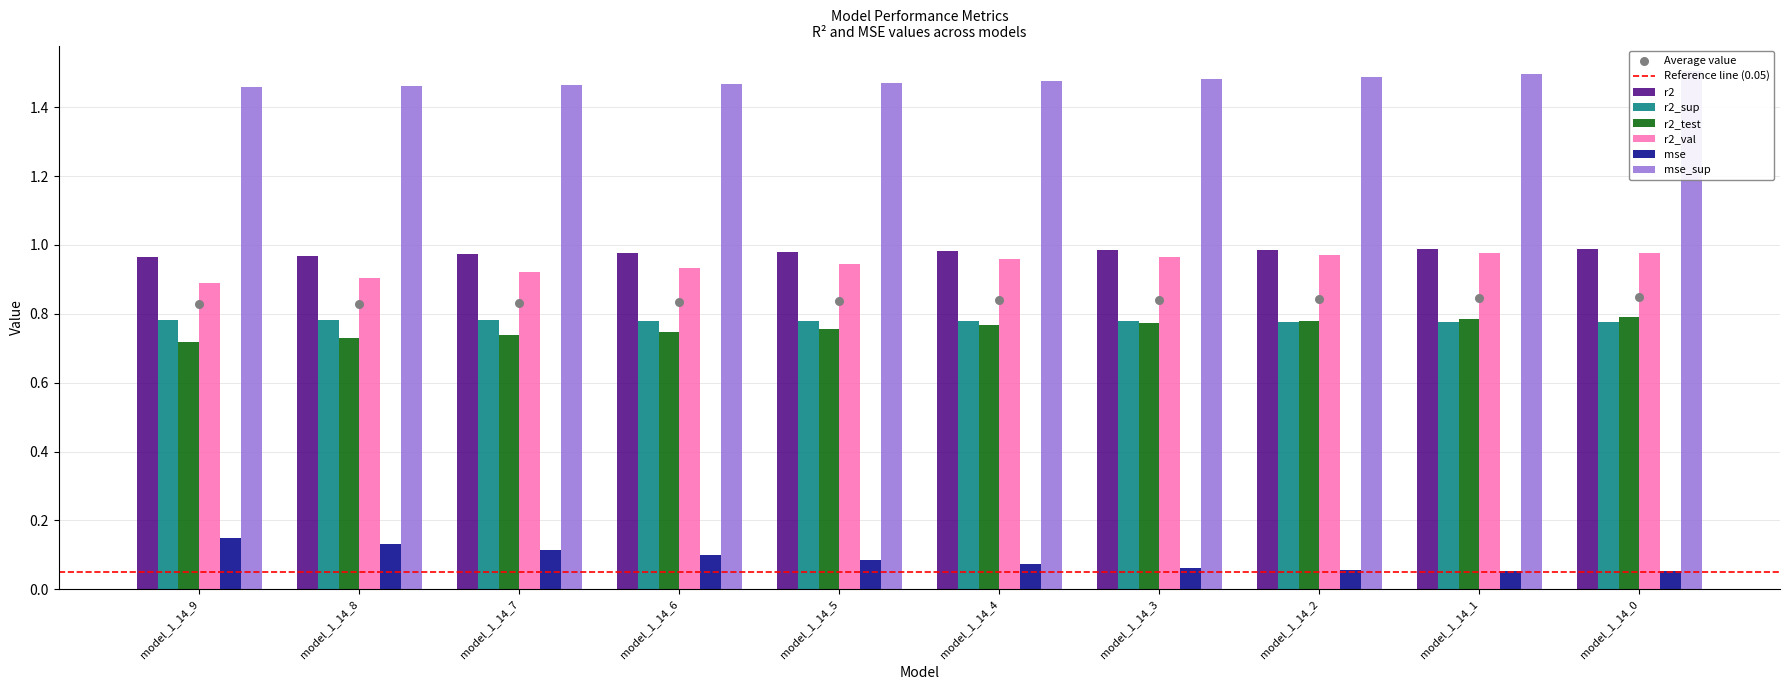

What is the total value across all series at model_1_14_3?

5.0